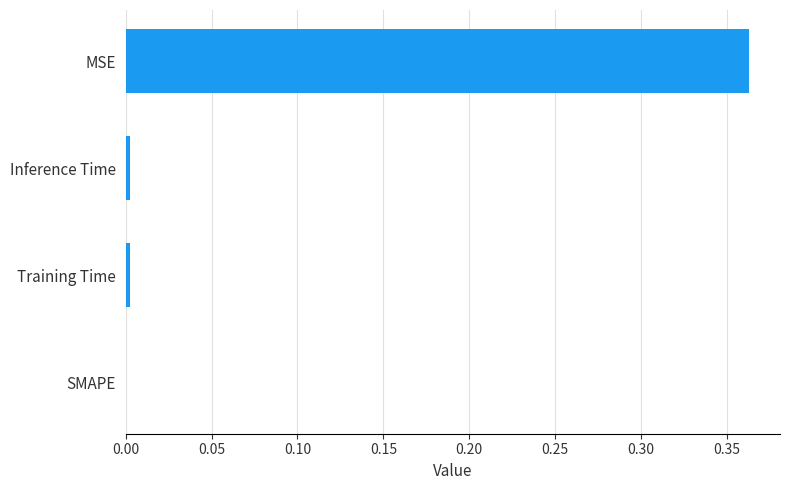

True or false: the data shows 0.0 at Inference Time.

True